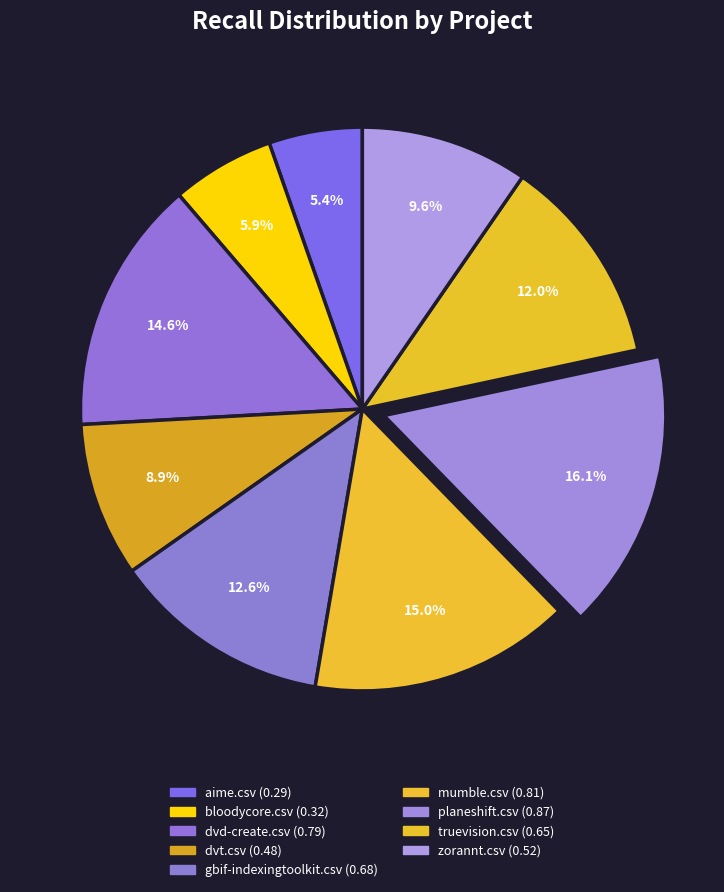

Does mumble.csv represent more than half of the total?

No